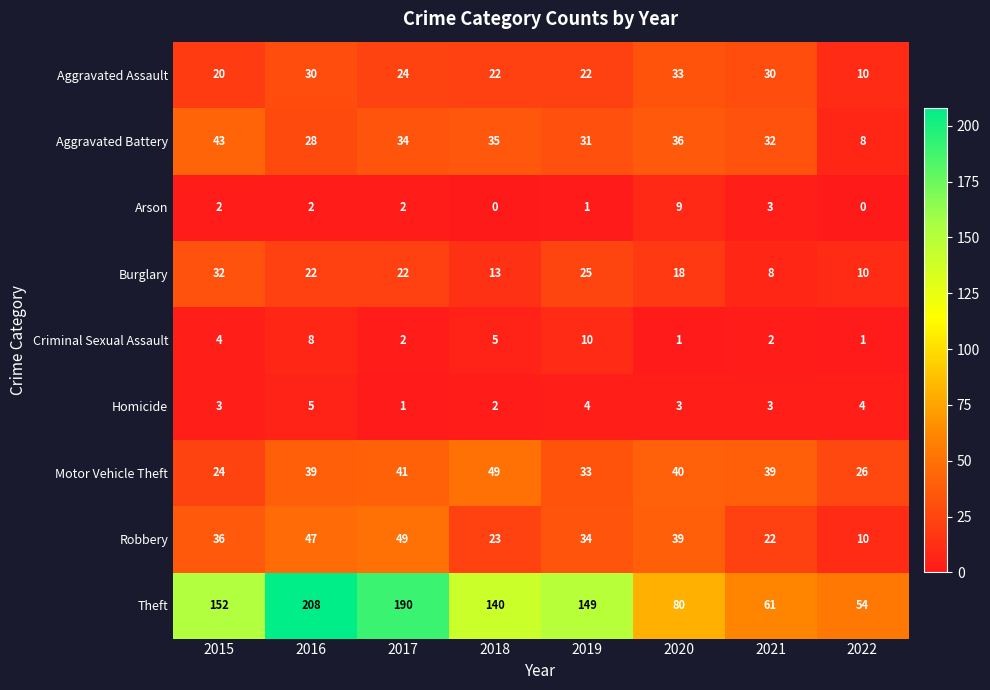

At which category is the sum across all series the highest?

2016